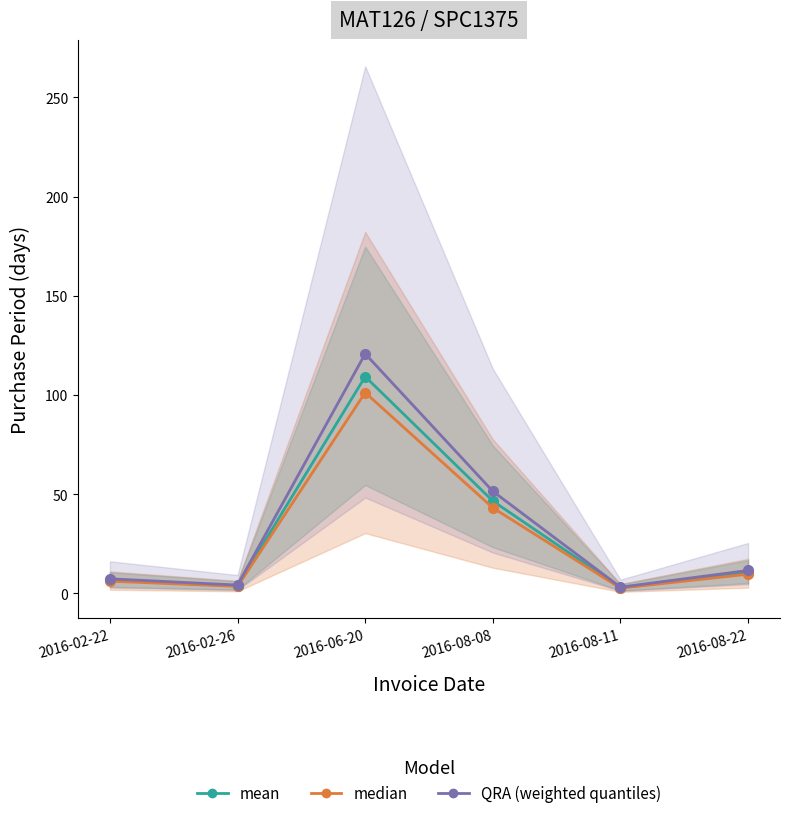

Does the chart display data point markers on the line(s)?

Yes